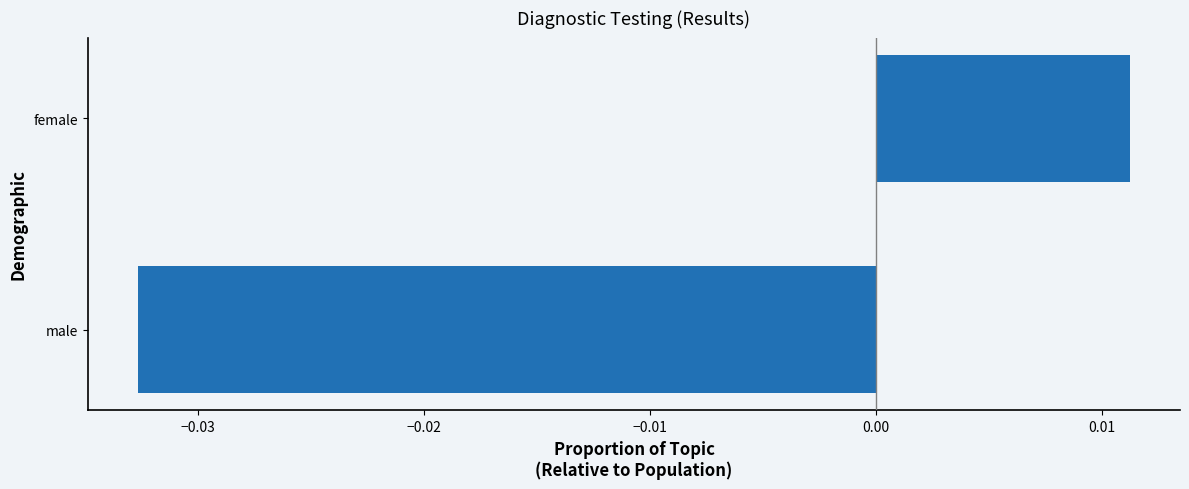

Which category has the lowest value across all series?

male